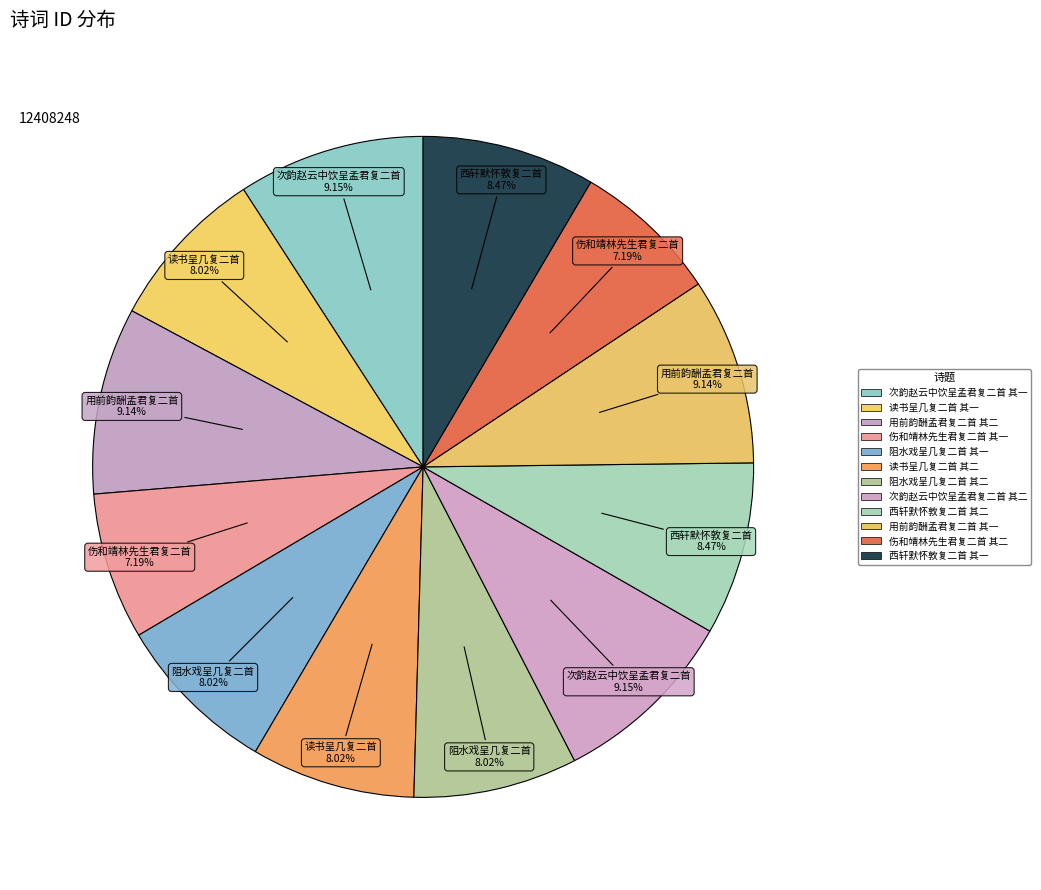

True or false: 阻水戏呈几复二首 其一 accounts for 8% of the total.

True